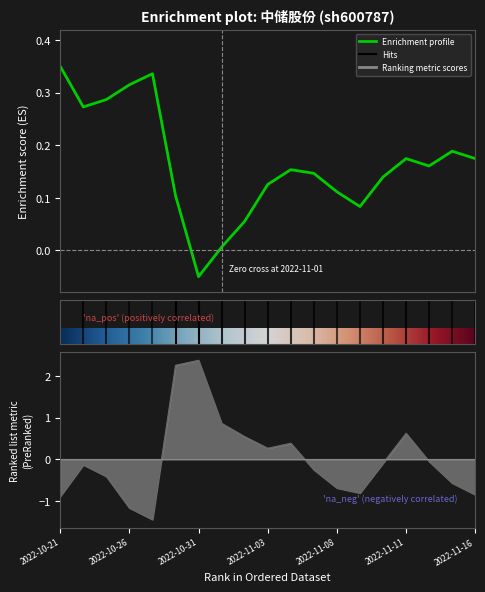

Reading left to right, list all the values displayed in this chart.

price: 2022-10-21=0.4	2022-10-24=0.3	2022-10-25=0.3	2022-10-26=0.3	2022-10-27=0.3	2022-10-28=0.1	2022-10-31=-0.1	2022-11-01=0.0	2022-11-02=0.1	2022-11-03=0.1	2022-11-04=0.2	2022-11-07=0.1	2022-11-08=0.1	2022-11-09=0.1	2022-11-10=0.1	2022-11-11=0.2	2022-11-14=0.2	2022-11-15=0.2	2022-11-16=0.2
volume: 2022-10-21=-0.9	2022-10-24=-0.1	2022-10-25=-0.4	2022-10-26=-1.2	2022-10-27=-1.4	2022-10-28=2.3	2022-10-31=2.4	2022-11-01=0.9	2022-11-02=0.5	2022-11-03=0.3	2022-11-04=0.4	2022-11-07=-0.2	2022-11-08=-0.7	2022-11-09=-0.8	2022-11-10=-0.1	2022-11-11=0.6	2022-11-14=-0.1	2022-11-15=-0.6	2022-11-16=-0.8